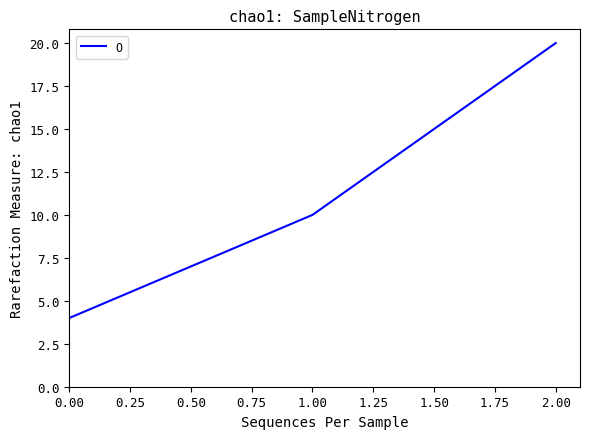

What is the maximum value shown in the chart?

20